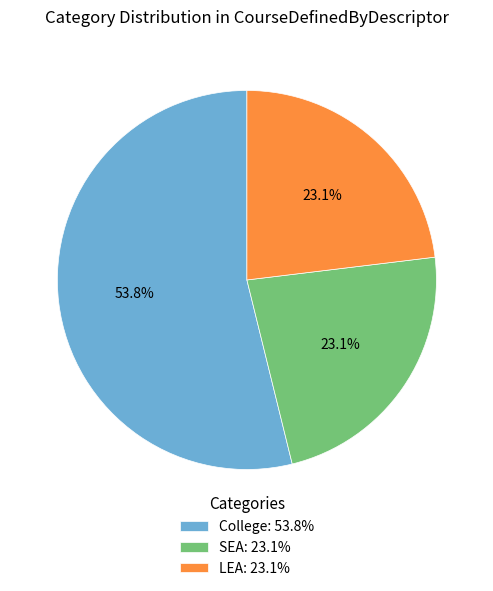

What is the largest slice in the pie chart?

College